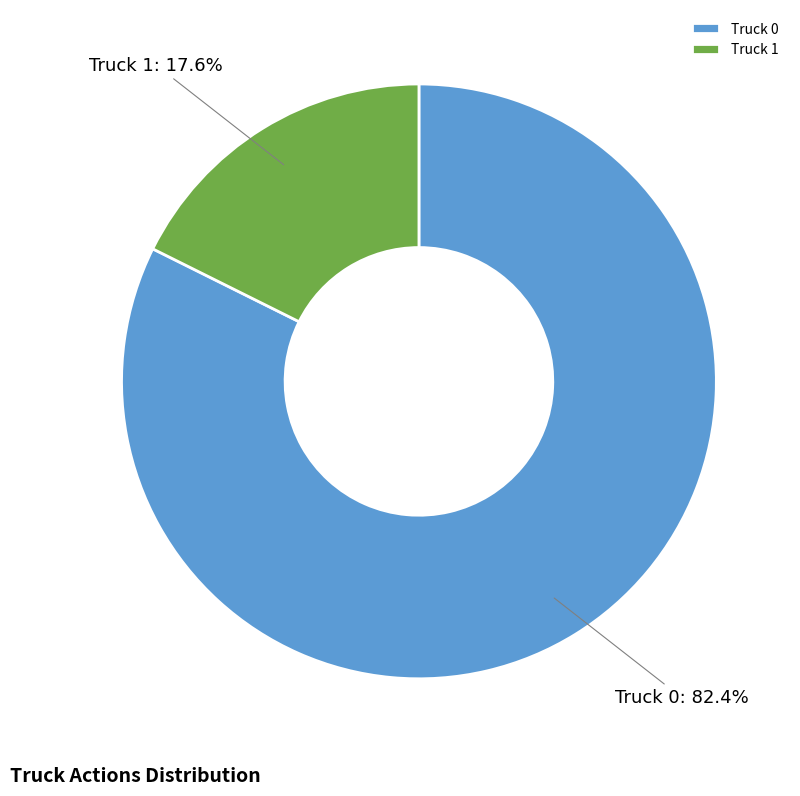

What percentage is the Truck 0 slice, to the nearest percent?

82%